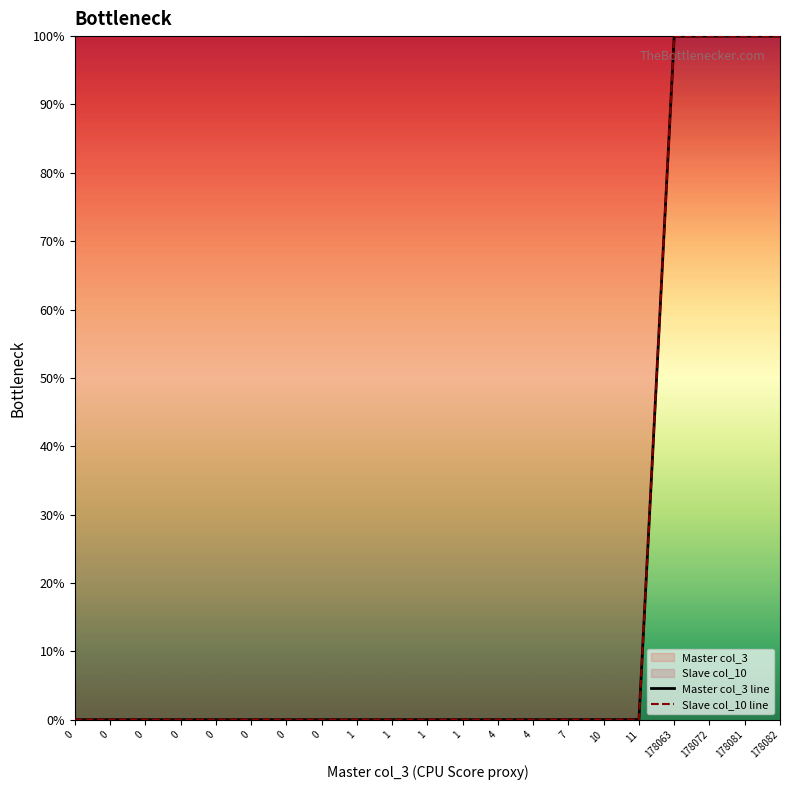

Is it true that Slave col_10 line equals -34.1 at 0?

False